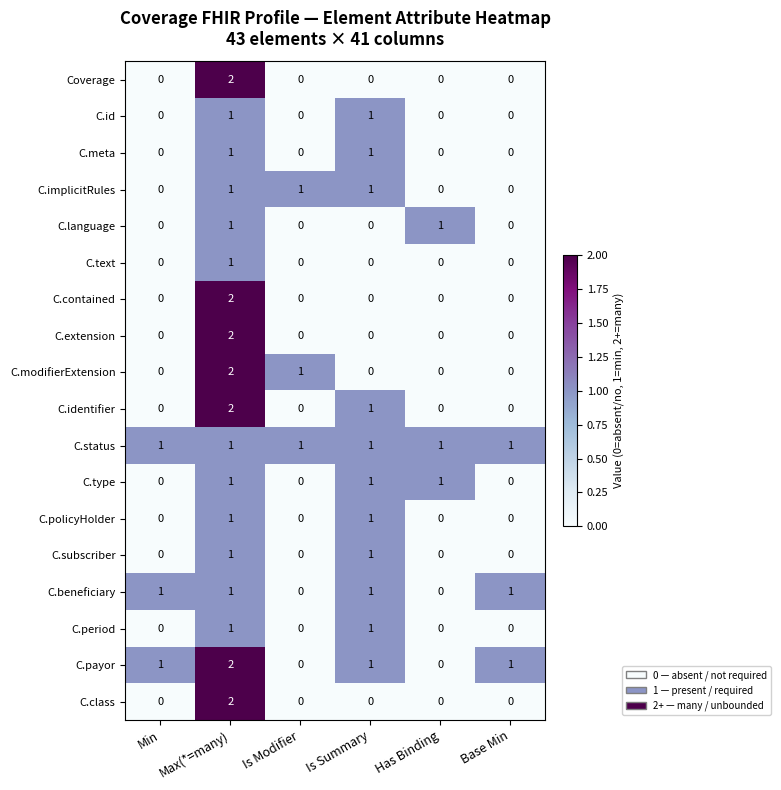

Count the C.type values in the range 0 to 1.

6